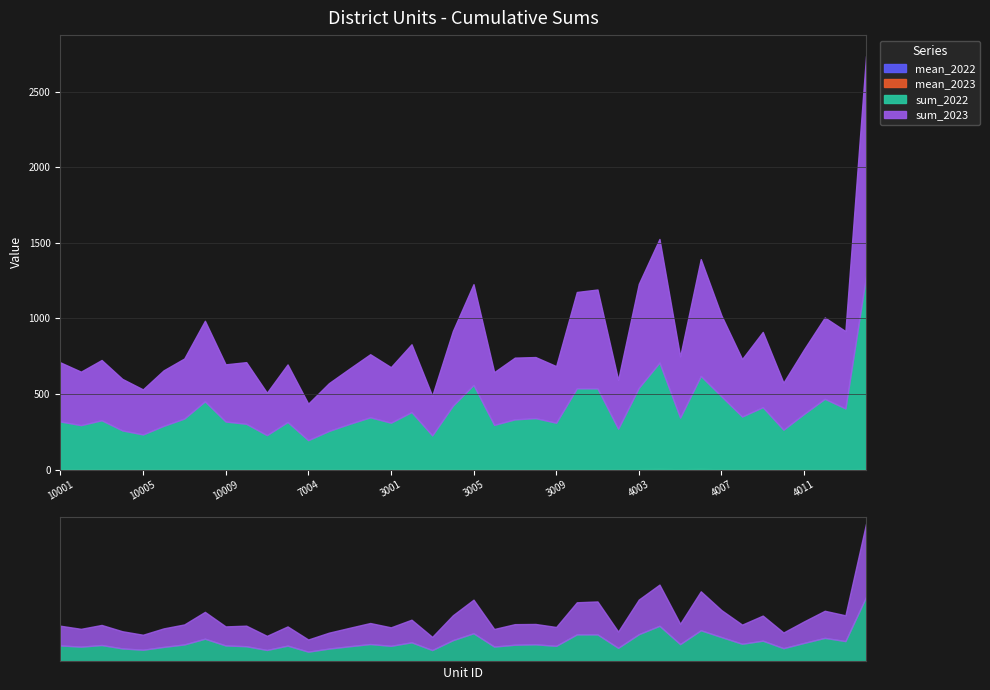

What is the difference between the second highest and second lowest values in the sum_2022 series?

479.0